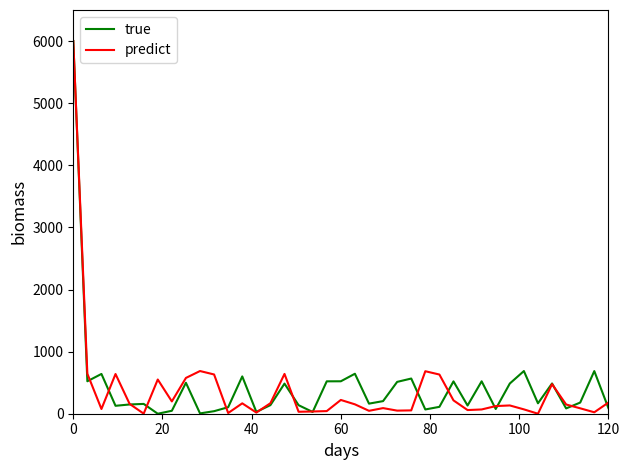

What is the greatest value displayed?

6000.0